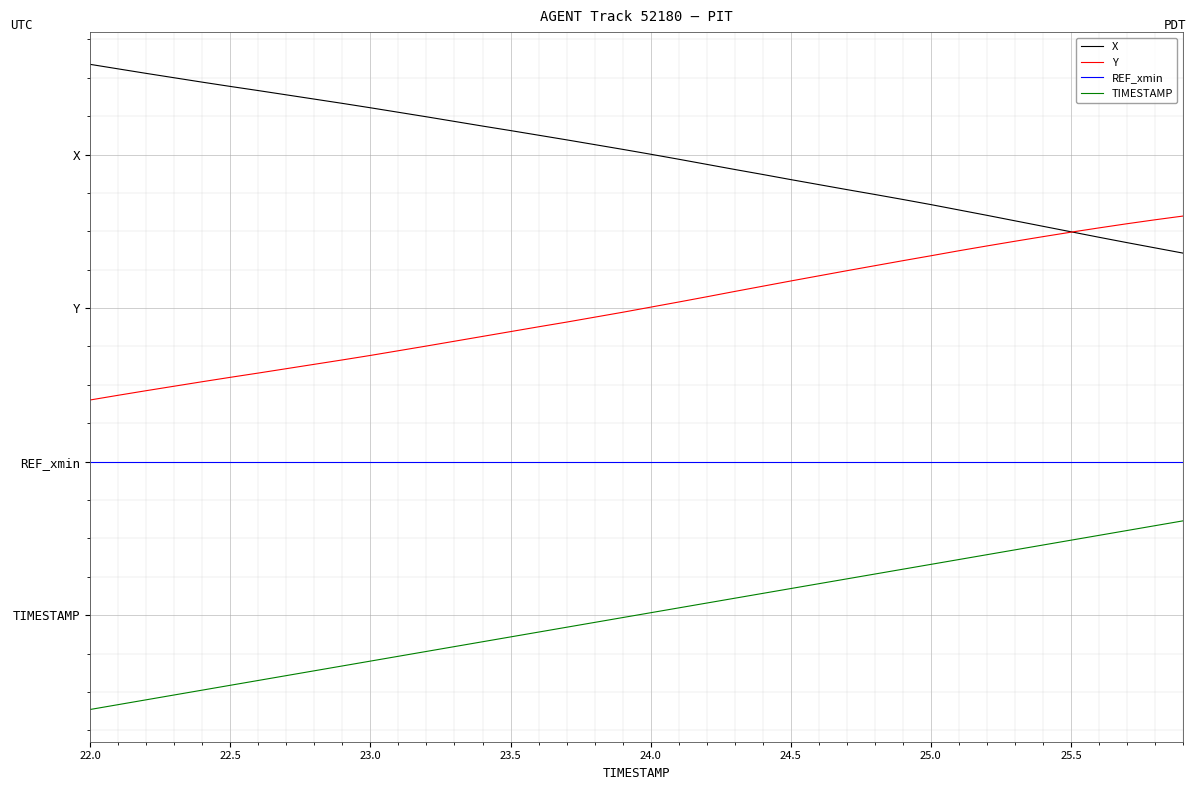

Where is X nearest to the value 6?

28